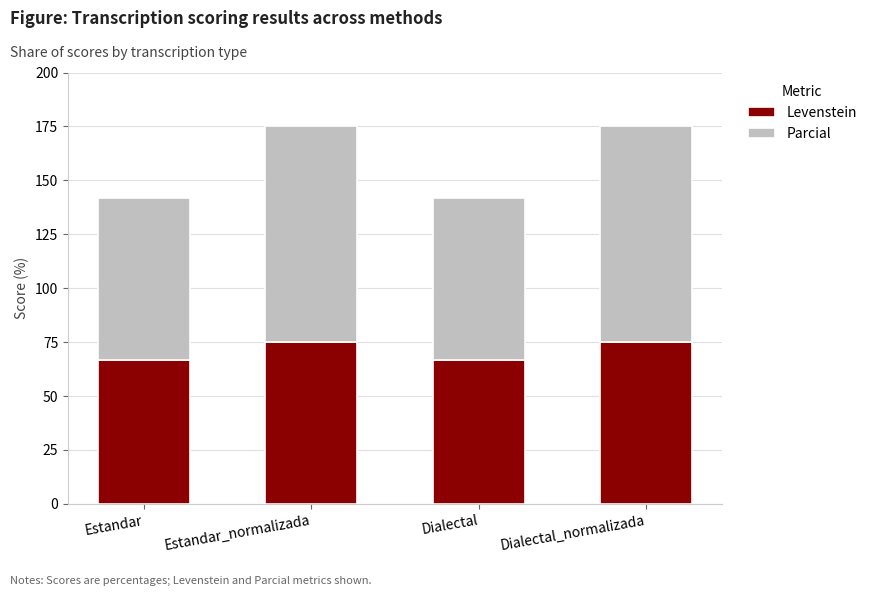

What is the difference between the maximum and minimum values in the Levenstein series?

8.3